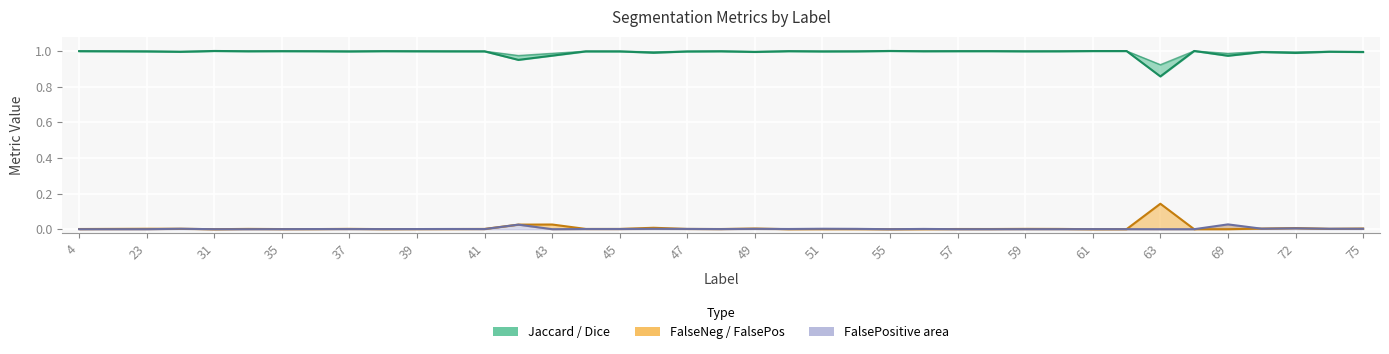

What is the difference between the maximum and minimum values in the Dice series?

0.1